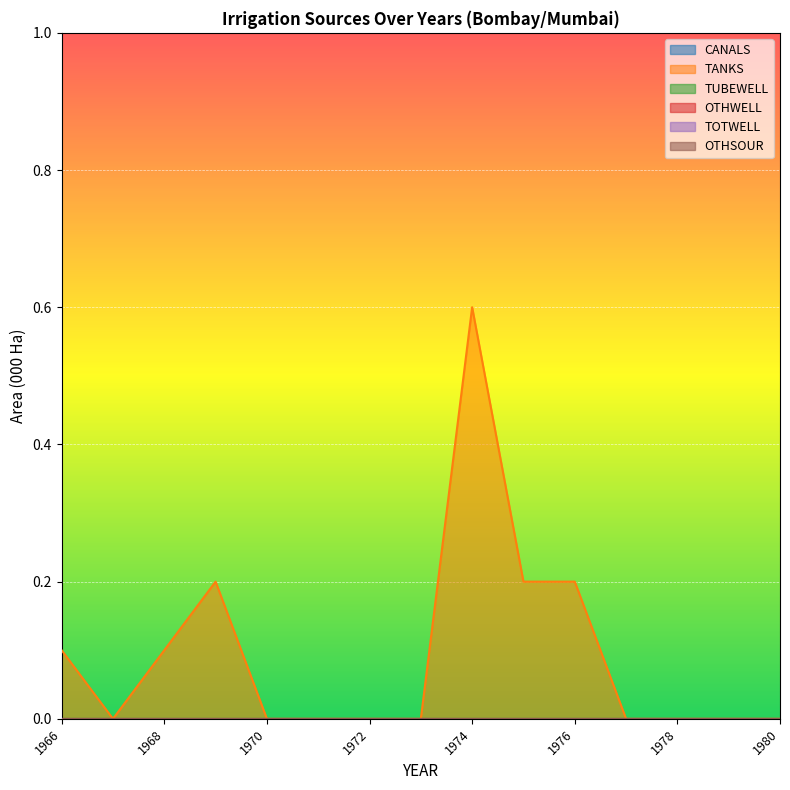

Reading left to right, extract all data points from this chart.

CANALS: 1966=0.0	1967=0.0	1968=0.0	1969=0.0	1970=0.0	1971=0.0	1972=0.0	1973=0.0	1974=0.0	1975=0.0	1976=0.0	1977=0.0	1978=0.0	1979=0.0	1980=0.0
TANKS: 1966=0.1	1967=0.0	1968=0.1	1969=0.2	1970=0.0	1971=0.0	1972=0.0	1973=0.0	1974=0.6	1975=0.2	1976=0.2	1977=0.0	1978=0.0	1979=0.0	1980=0.0
TUBEWELL: 1966=0.0	1967=0.0	1968=0.0	1969=0.0	1970=0.0	1971=0.0	1972=0.0	1973=0.0	1974=0.0	1975=0.0	1976=0.0	1977=0.0	1978=0.0	1979=0.0	1980=0.0
OTHWELL: 1966=0.0	1967=0.0	1968=0.0	1969=0.0	1970=0.0	1971=0.0	1972=0.0	1973=0.0	1974=0.0	1975=0.0	1976=0.0	1977=0.0	1978=0.0	1979=0.0	1980=0.0
TOTWELL: 1966=0.0	1967=0.0	1968=0.0	1969=0.0	1970=0.0	1971=0.0	1972=0.0	1973=0.0	1974=0.0	1975=0.0	1976=0.0	1977=0.0	1978=0.0	1979=0.0	1980=0.0
OTHSOUR: 1966=0.0	1967=0.0	1968=0.0	1969=0.0	1970=0.0	1971=0.0	1972=0.0	1973=0.0	1974=0.0	1975=0.0	1976=0.0	1977=0.0	1978=0.0	1979=0.0	1980=0.0